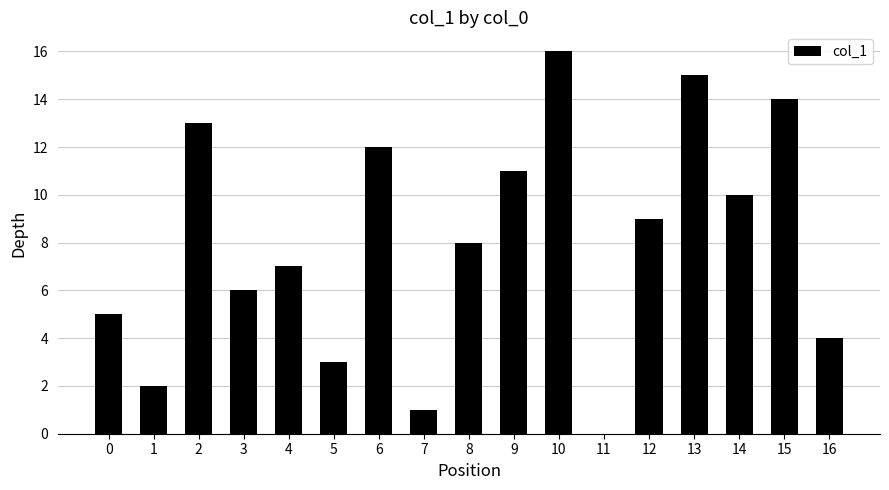

The chart shows a value of 2 at 8. True or false?

False